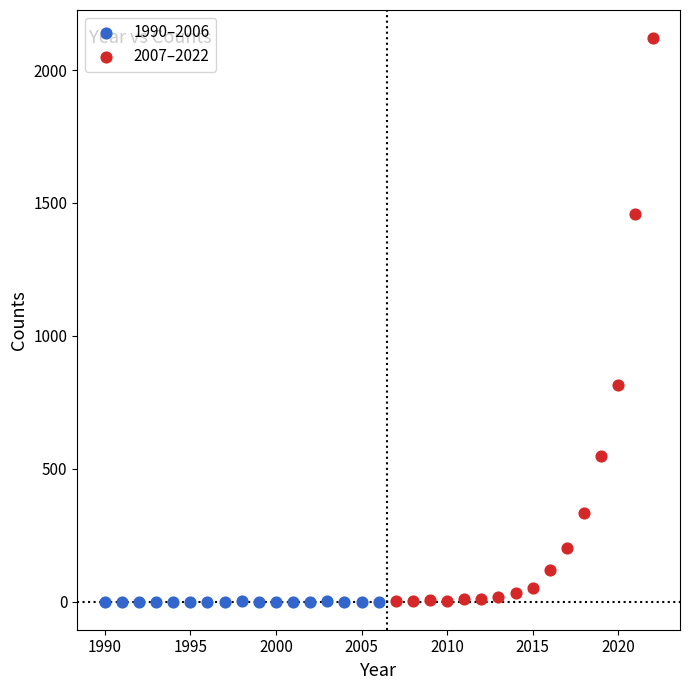

Which series reaches the maximum Y coordinate?

2007–2022